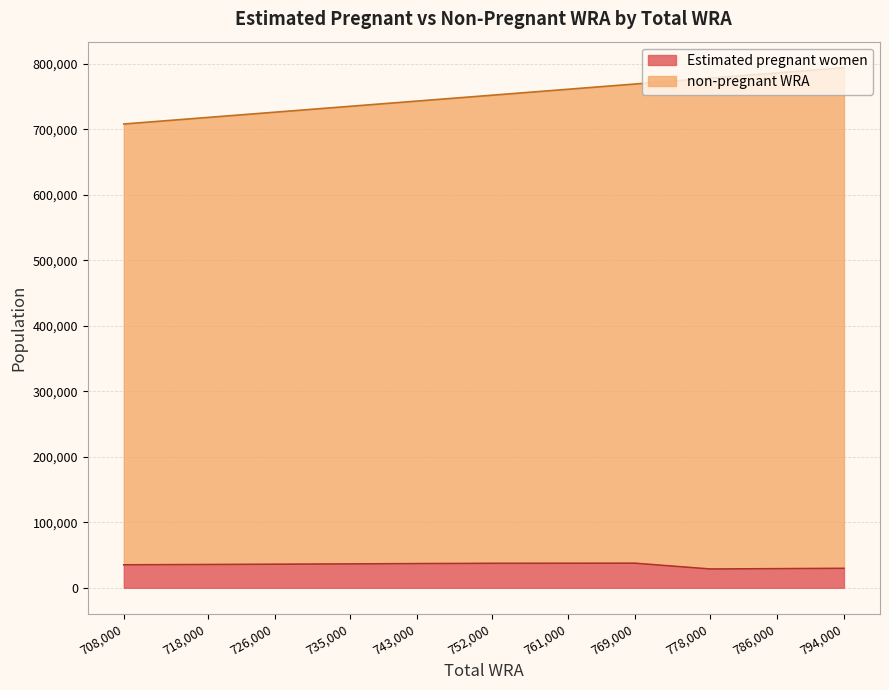

What is the lowest value of the Estimated pregnant women series?

28646.6